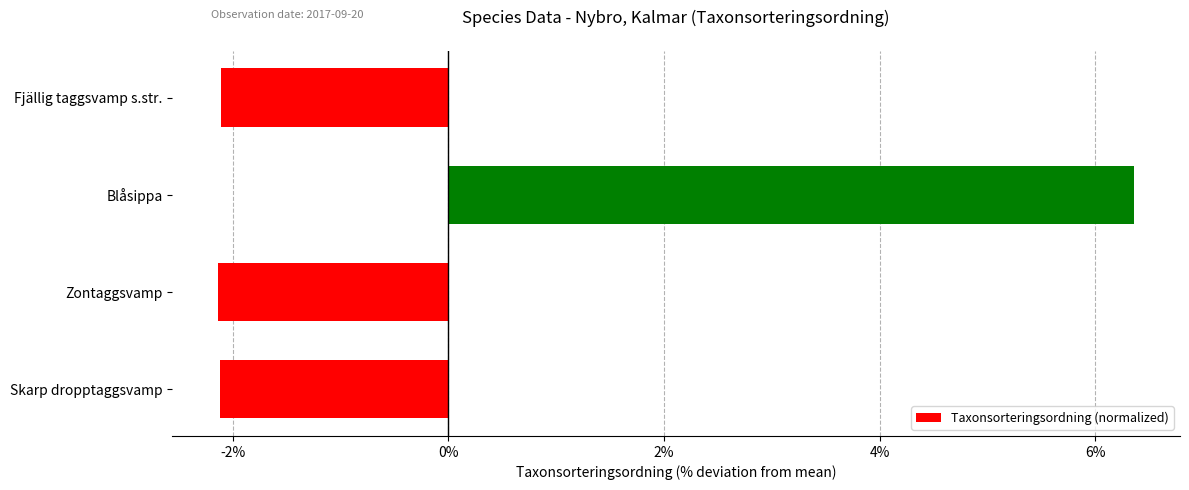

How many bars are there in total?

4